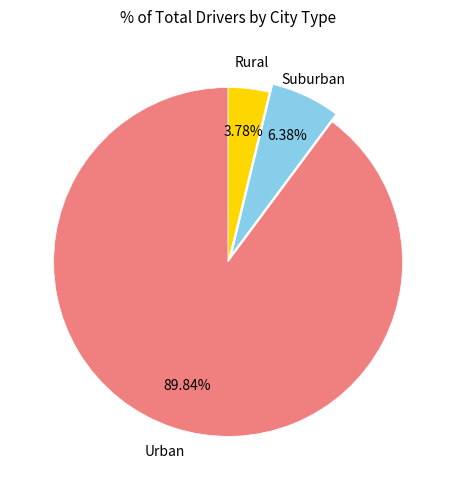

Does any single category account for the majority?

Yes